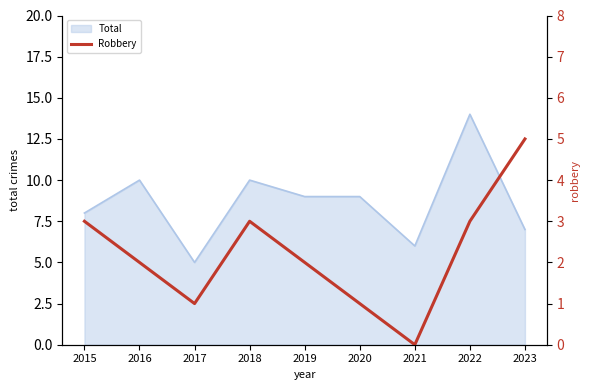

How many points are lower than both their immediate neighbors (excluding endpoints)?

2